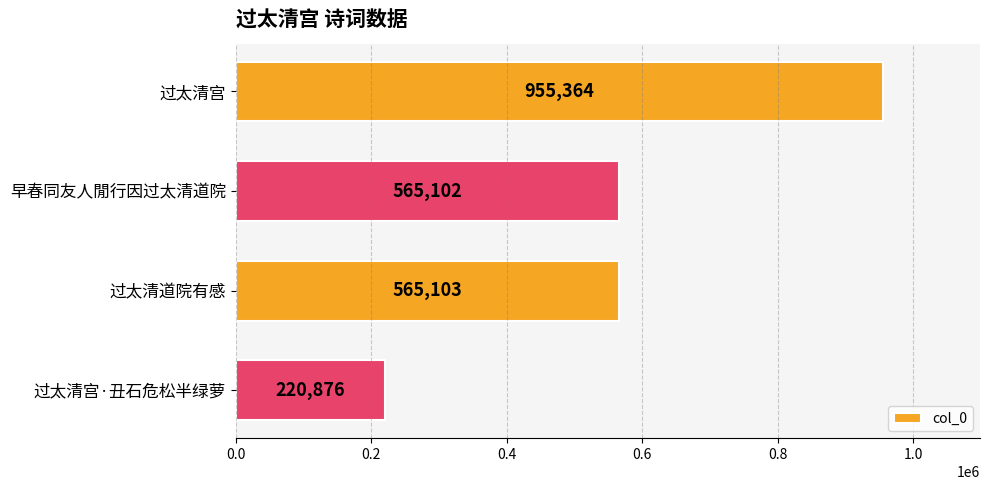

Between 过太清宫 and 过太清道院有感, which is larger?

过太清宫